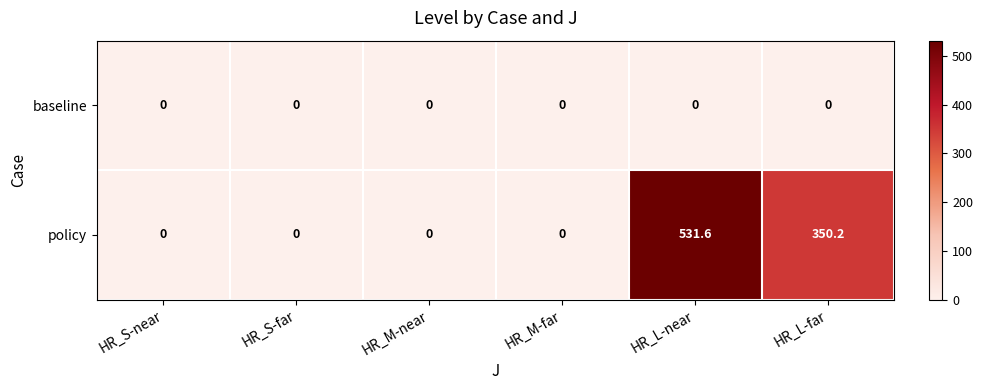

At which category is the sum across all series the highest?

HR_L-near